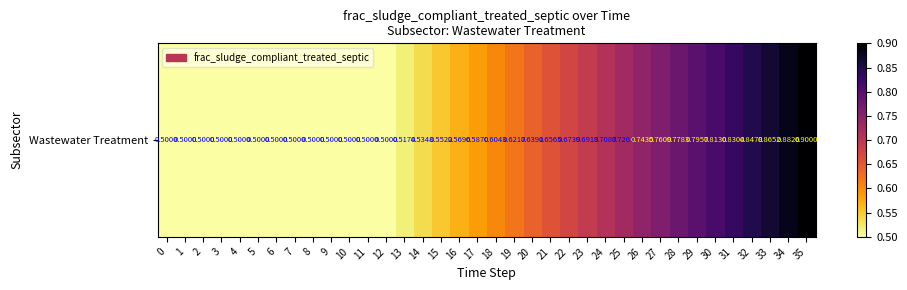

What is the change in value from 0 to 18?

+0.1